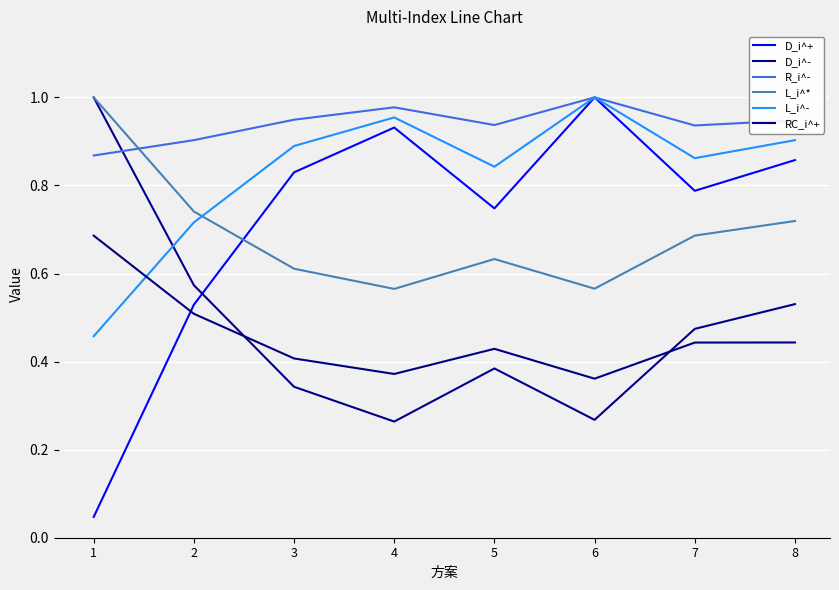

Which has a higher value, 1 or 6?

6